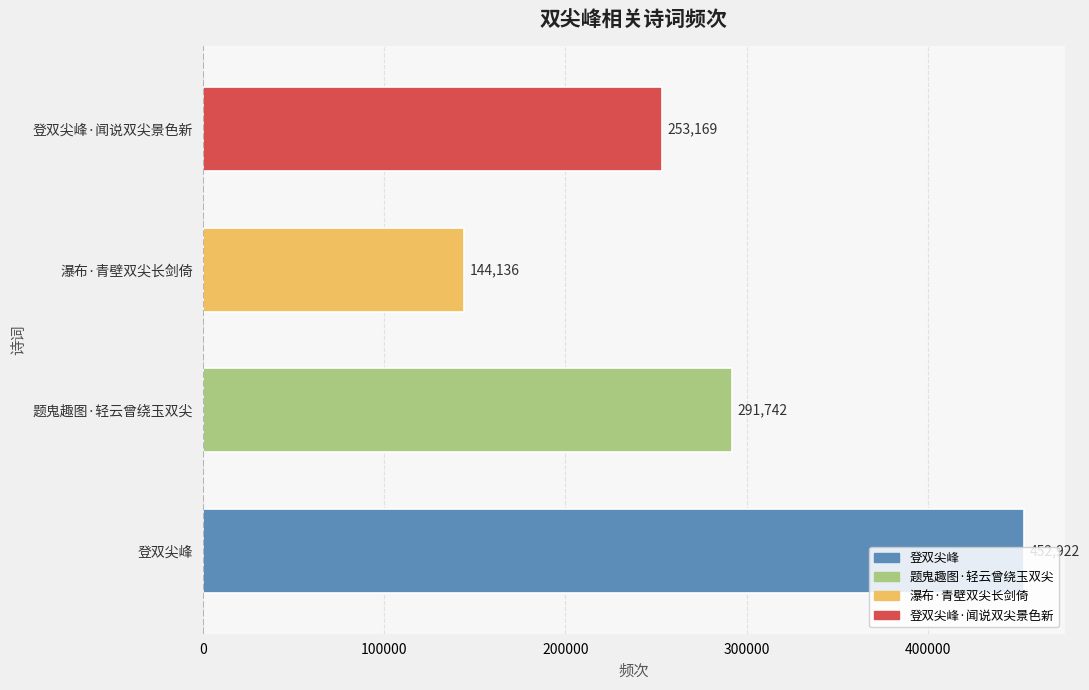

Does the chart contain stacked bars?

No